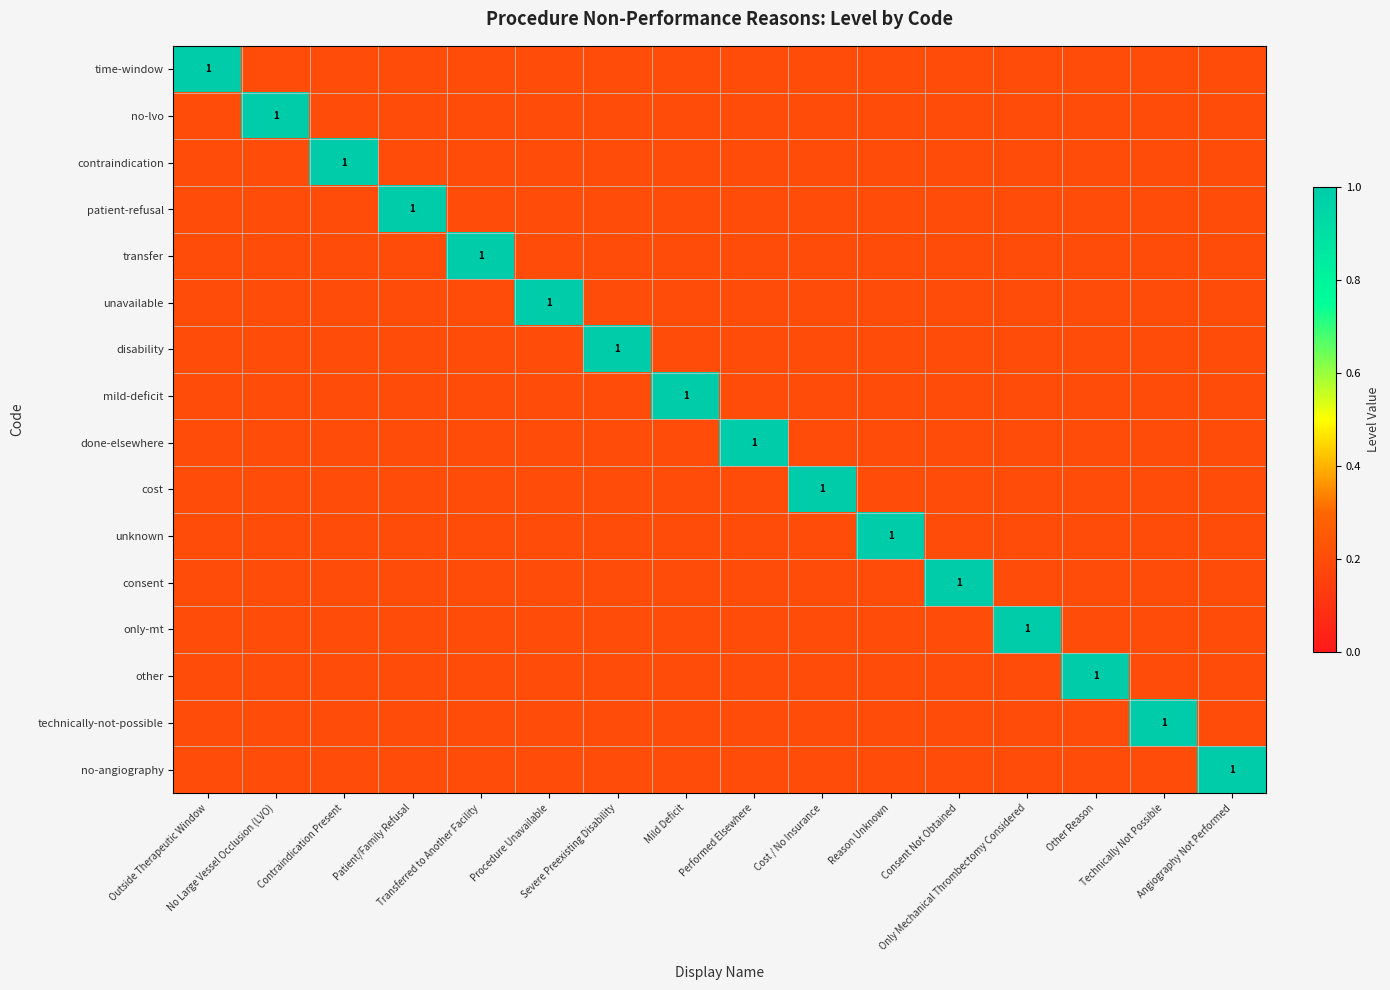

What is the difference between the highest and lowest values at Outside Therapeutic Window?

0.8